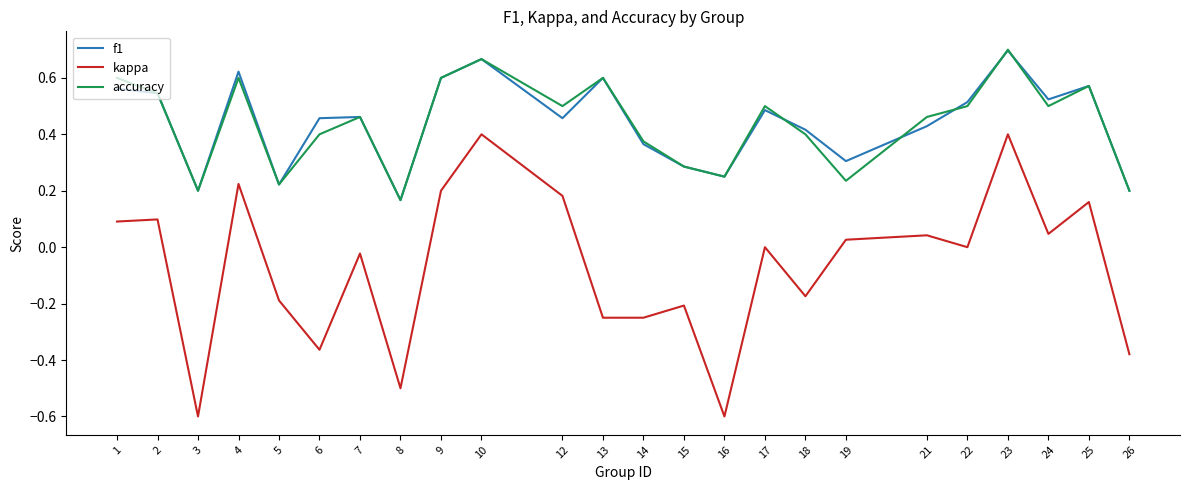

Which label corresponds to the largest value in the chart?

23